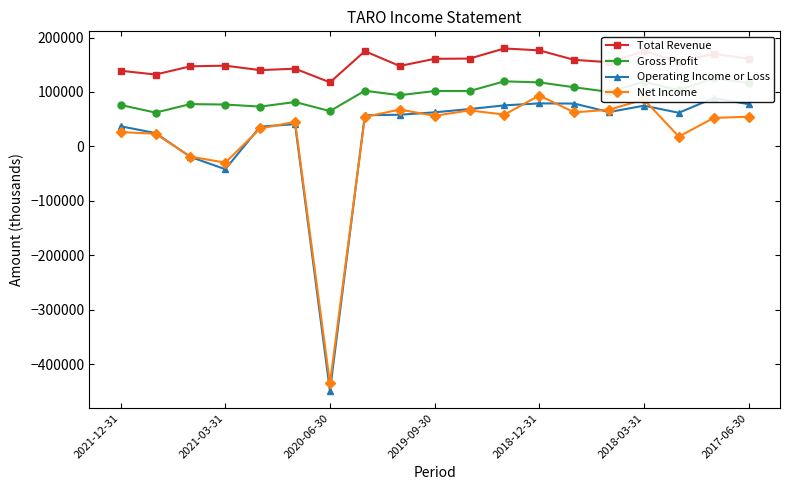

The value of Total Revenue at 2021-12-31 is 62423. True or false?

False